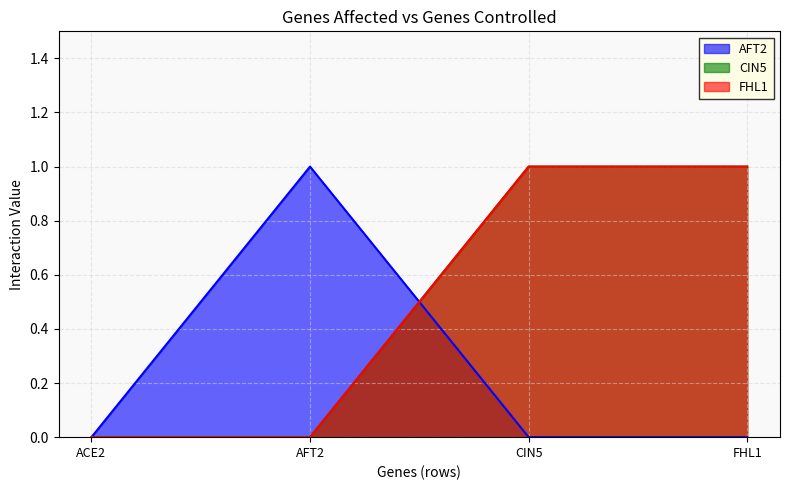

Reading left to right, what are all the values shown in this chart?

AFT2: 0	1	0	0
CIN5: 0	0	1	1
FHL1: 0	0	1	1